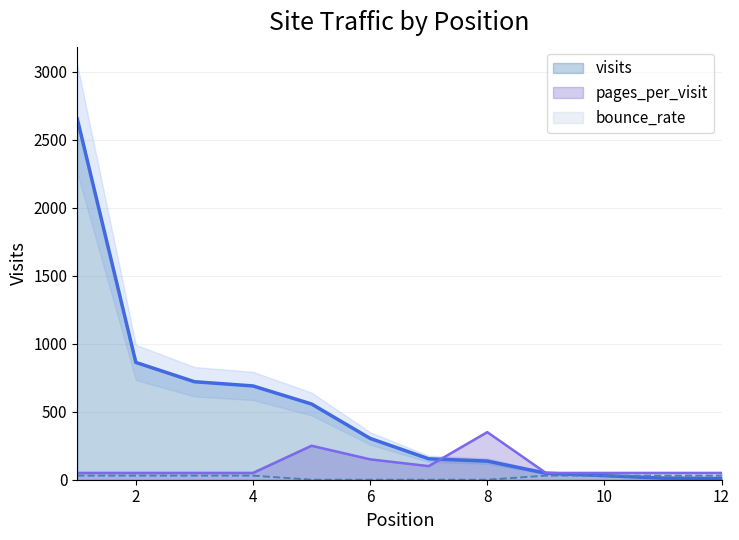

True or false: bounce_rate has a value of 0 at 8.

True